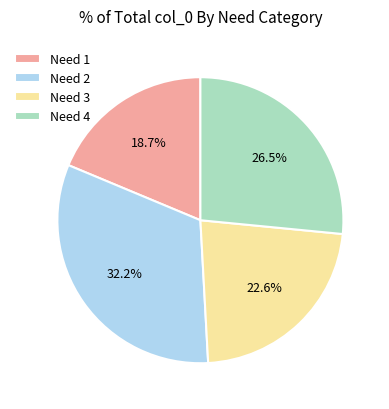

Does any single category account for the majority?

No